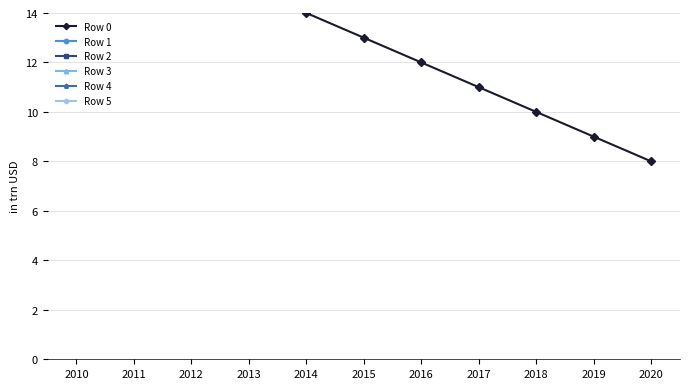

Rank the series by their maximum value, from highest to lowest.

Row 5, Row 4, Row 3, Row 2, Row 1, Row 0